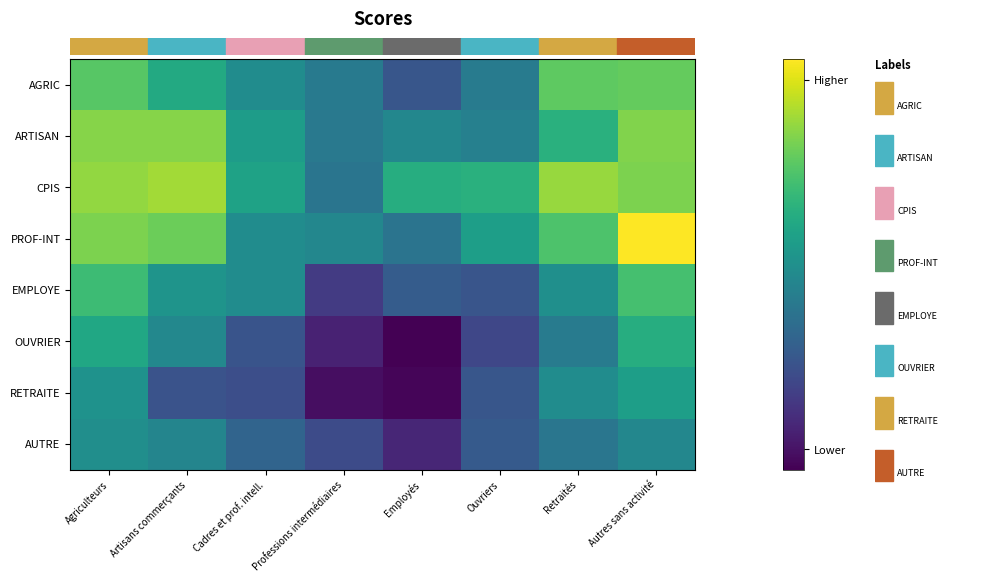

At Professions intermédiaires, list the series in order from largest to smallest.

row_3, row_0, row_1, row_2, row_7, row_4, row_5, row_6